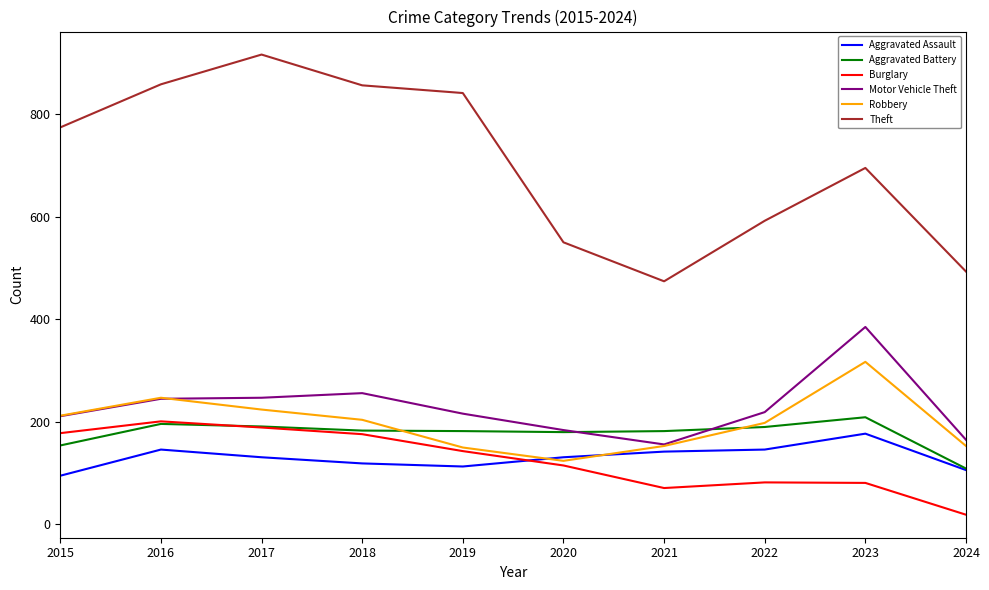

What is the difference between the second highest and minimum values in the Motor Vehicle Theft series?

100